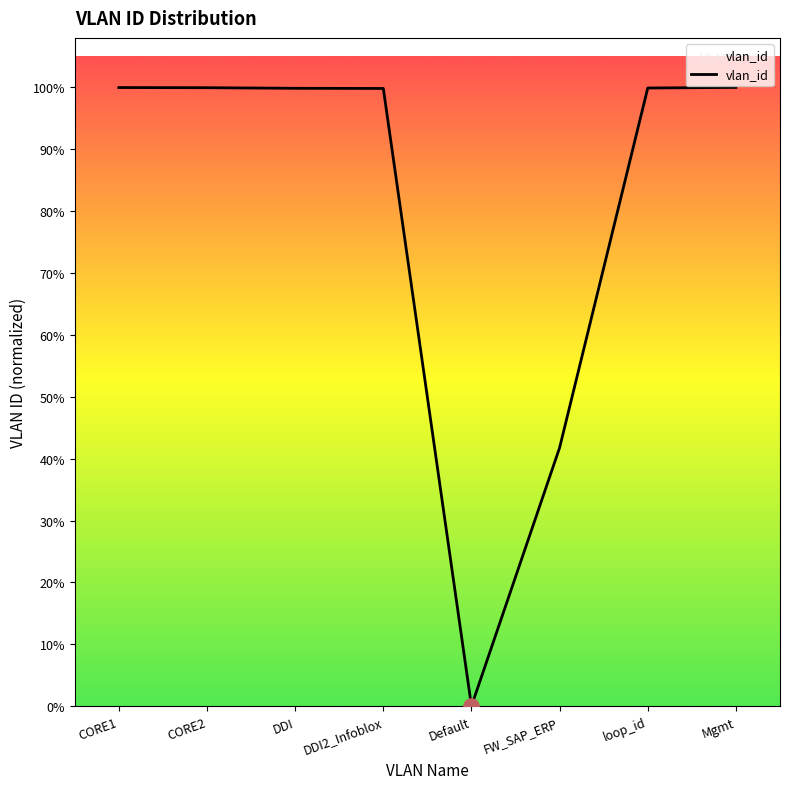

Does the chart have visible grid lines?

No